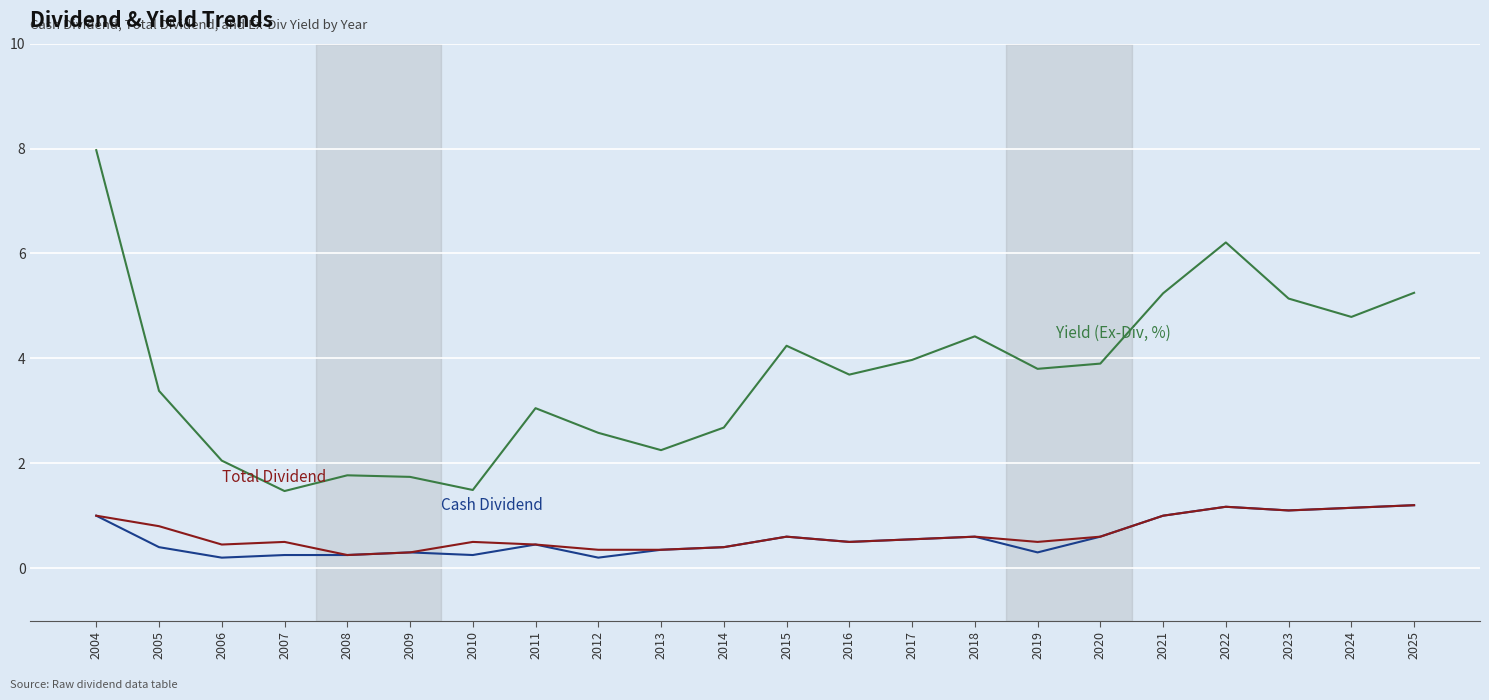

Which category has the highest value across all series?

2004